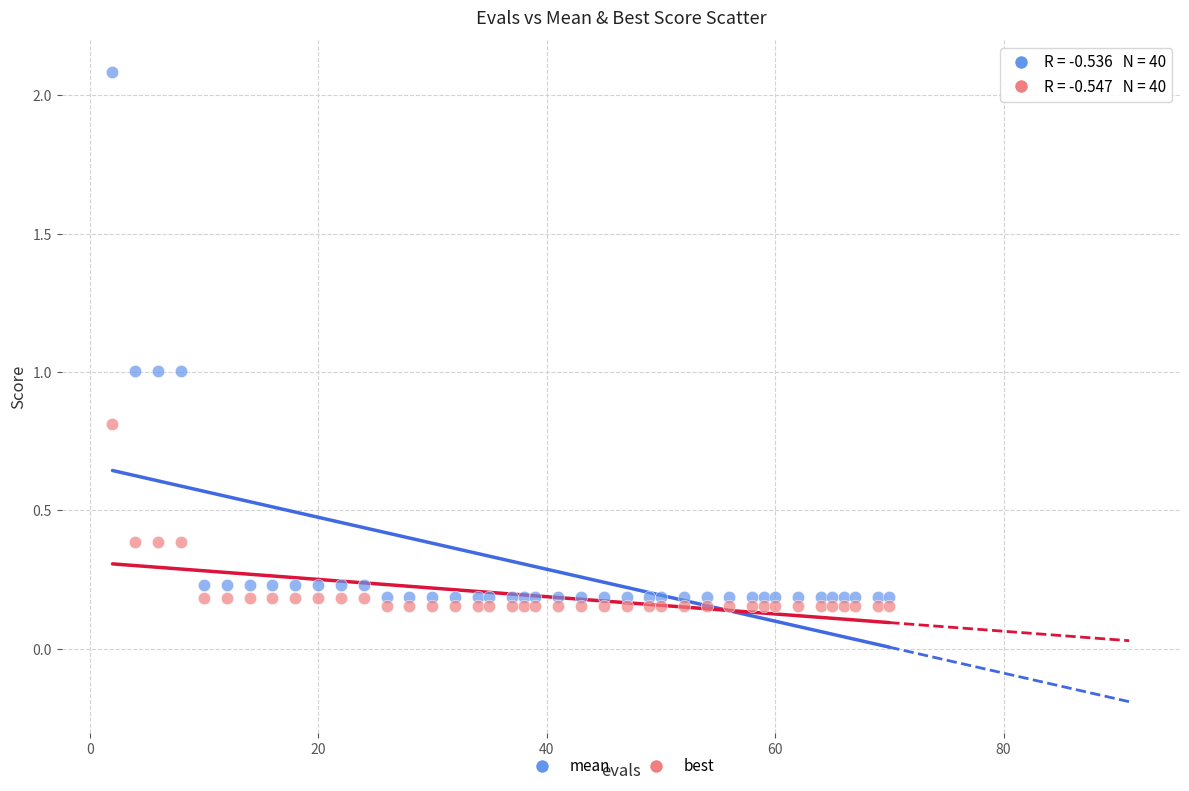

Which series has the largest Y range (max minus min)?

mean